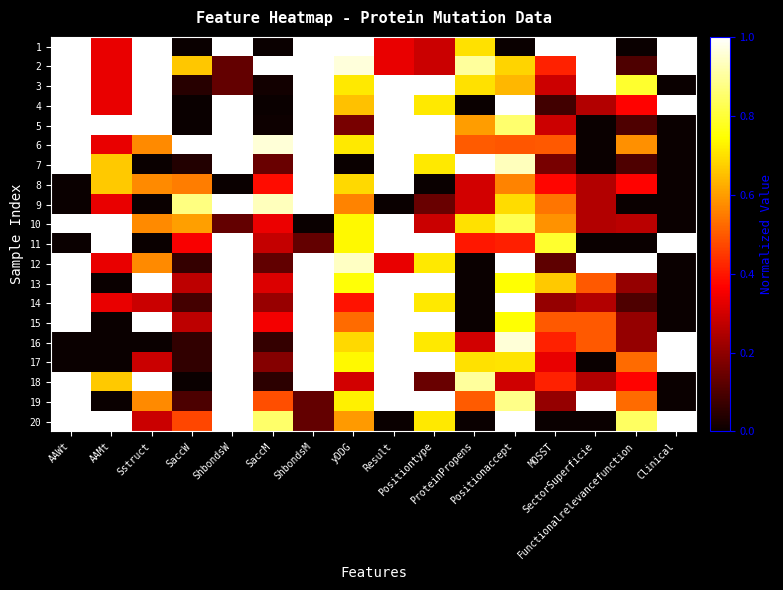

What is the maximum value shown in the chart?

1.0